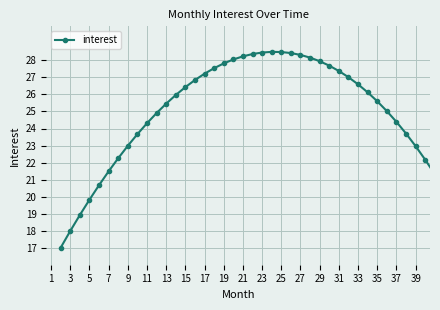

How many series are shown in this chart?

1